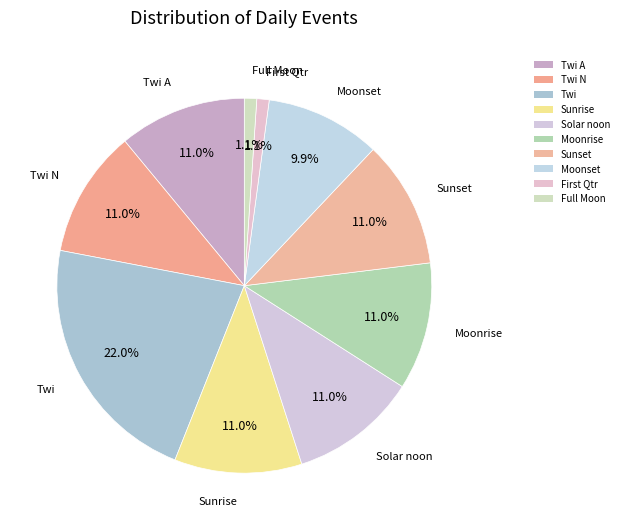

How many slices are in this pie chart?

10